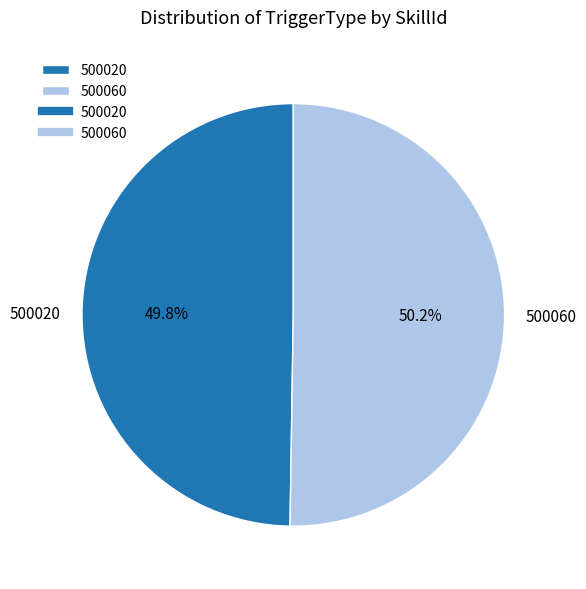

Count the number of slices in the pie.

2